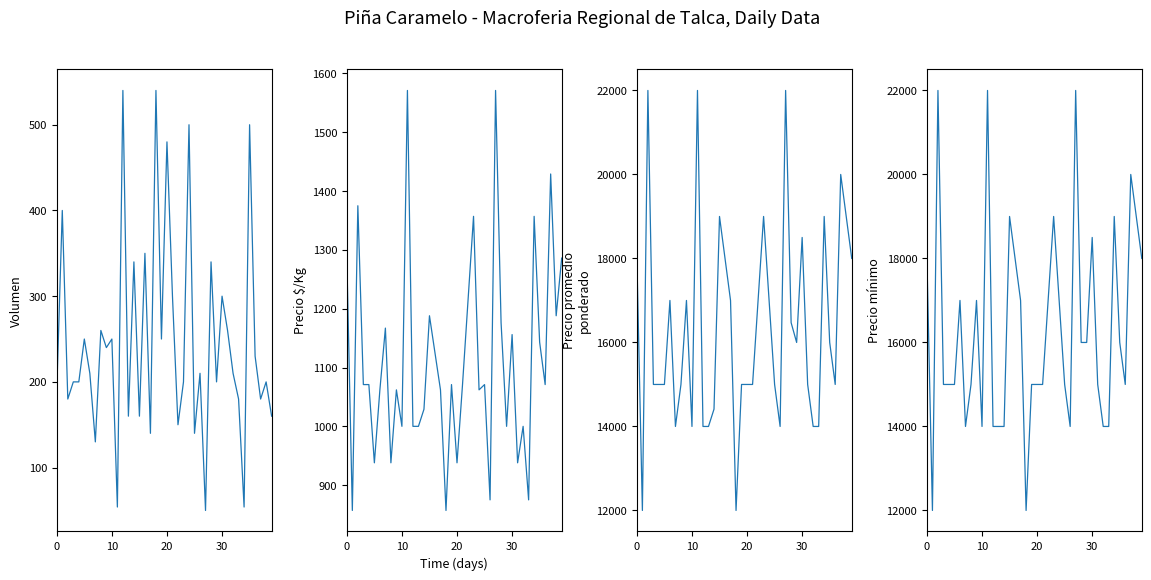

At which label is Volumen closest to 295?

21